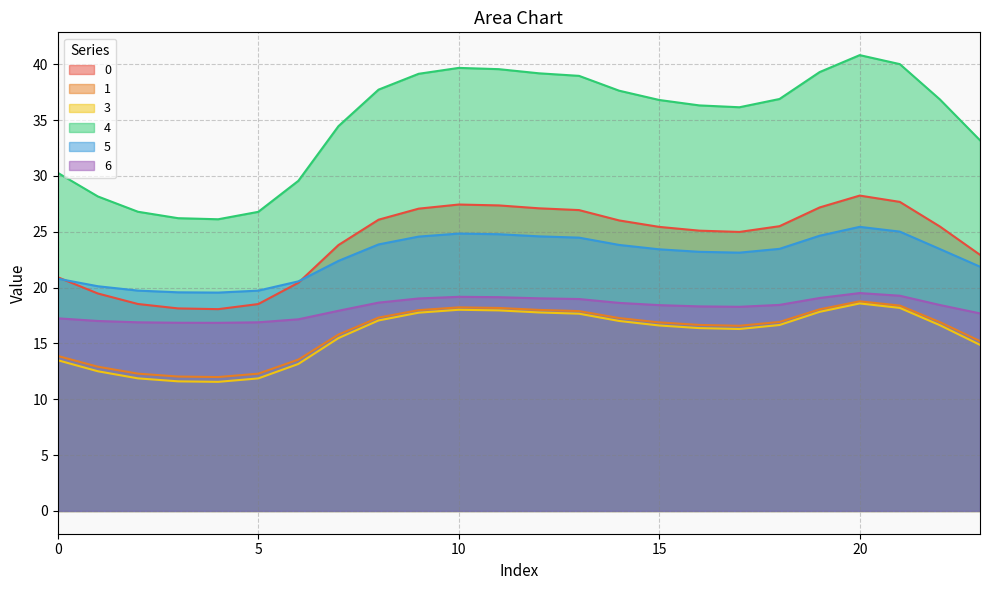

At how many categories does at least one series exceed 23?

24